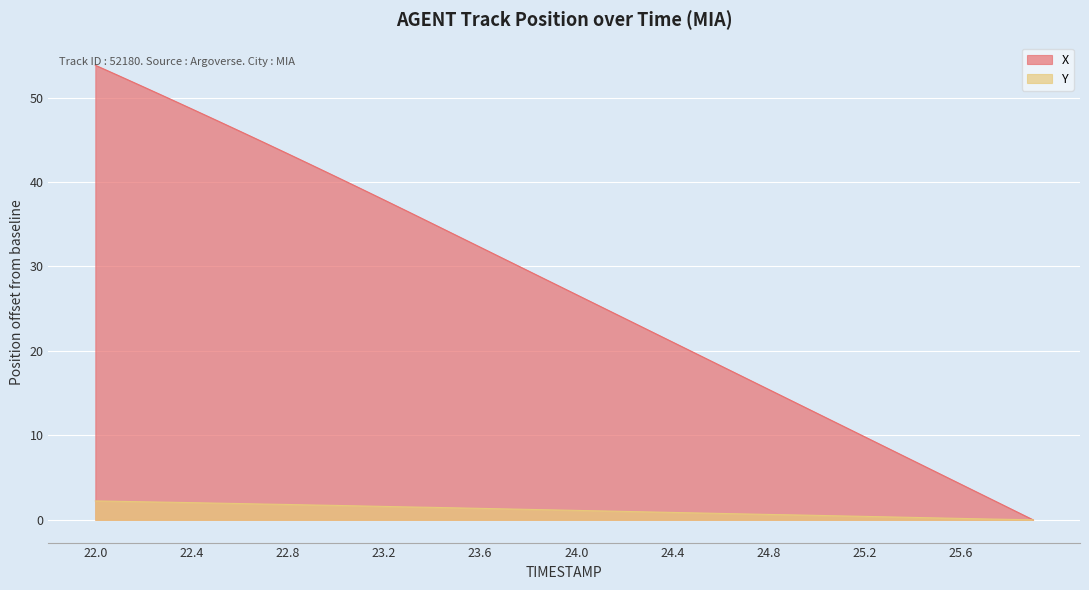

Which series has the largest total across all categories?

X